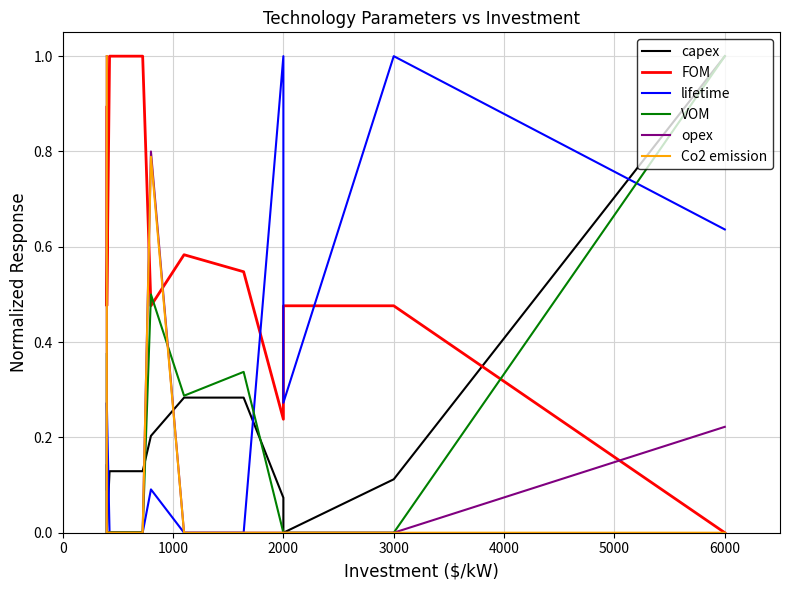

What is the label of the 10th point from the left?

2000